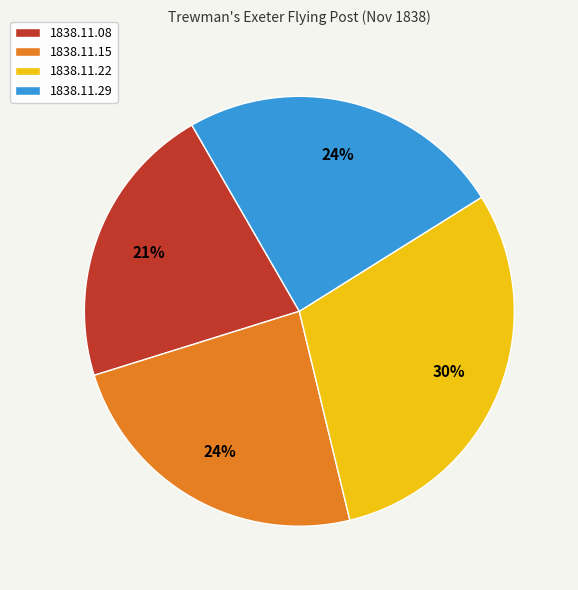

To the nearest percent, what portion does 1838.11.15 represent?

24%